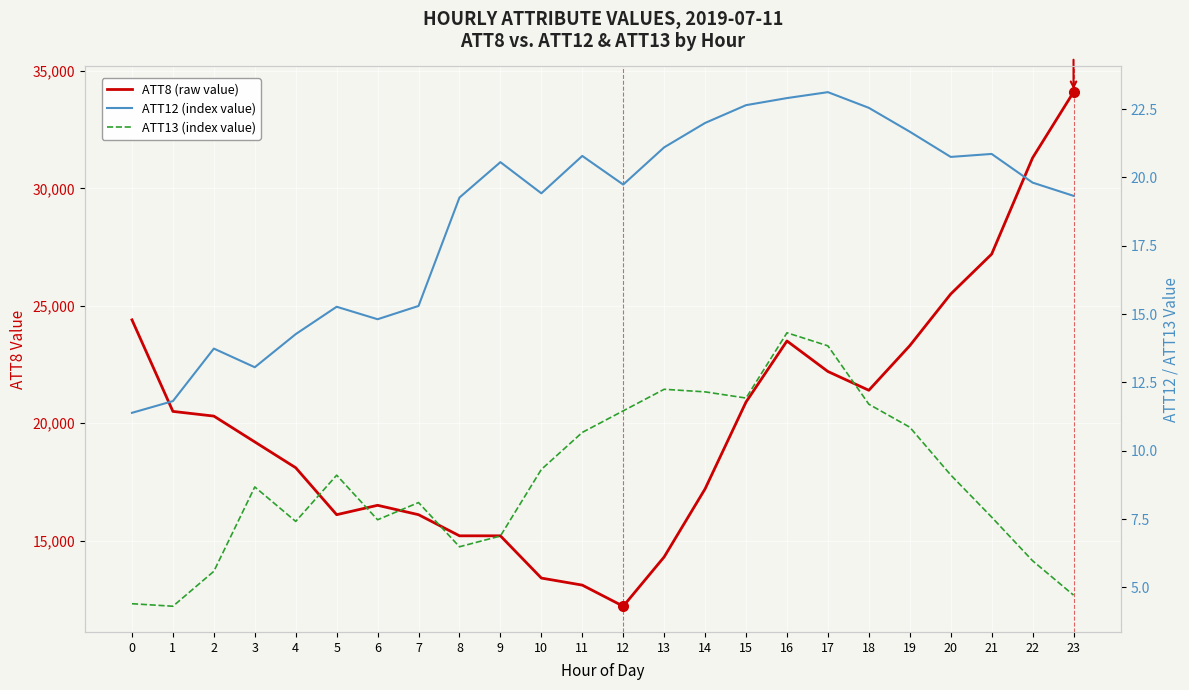

Reading right to left, list all the values displayed in this chart.

ATT8 (raw value): 23=34100.0	22=31300.0	21=27200.0	20=25500.0	19=23300.0	18=21400.0	17=22200.0	16=23500.0	15=20900.0	14=17200.0	13=14300.0	12=12200.0	11=13100.0	10=13400.0	9=15200.0	8=15200.0	7=16100.0	6=16500.0	5=16100.0	4=18100.0	3=19200.0	2=20300.0	1=20500.0	0=24400.0
ATT12 (index value): 23=19.3	22=19.8	21=20.9	20=20.8	19=21.7	18=22.5	17=23.1	16=22.9	15=22.6	14=22.0	13=21.1	12=19.7	11=20.8	10=19.4	9=20.6	8=19.3	7=15.3	6=14.8	5=15.3	4=14.3	3=13.1	2=13.7	1=11.8	0=11.4
ATT13 (index value): 23=4.7	22=6.0	21=7.6	20=9.1	19=10.9	18=11.7	17=13.8	16=14.3	15=11.9	14=12.2	13=12.3	12=11.5	11=10.7	10=9.3	9=6.9	8=6.5	7=8.1	6=7.5	5=9.1	4=7.4	3=8.7	2=5.6	1=4.3	0=4.4